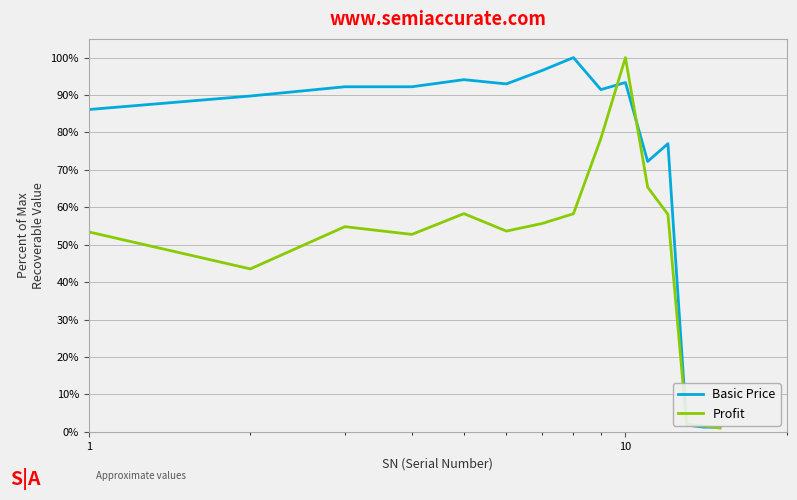

How many values in the Basic Price series are below 91?

7